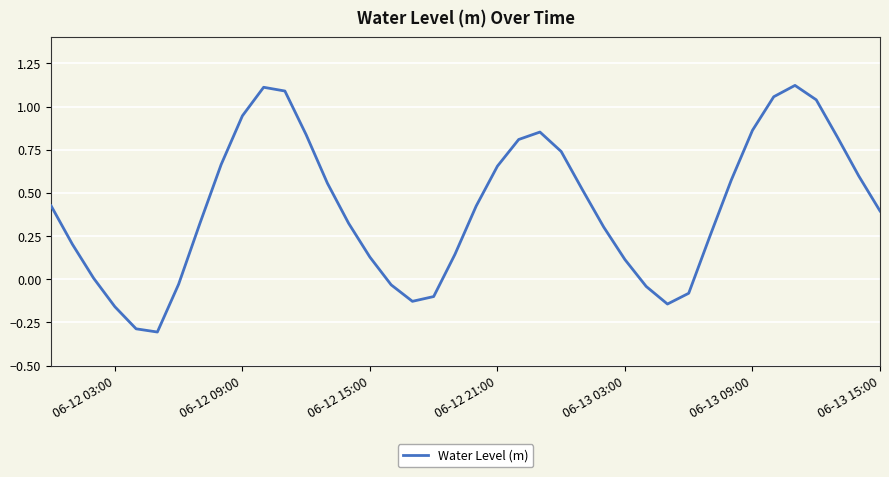

What is the difference between the maximum and minimum values?

1.4